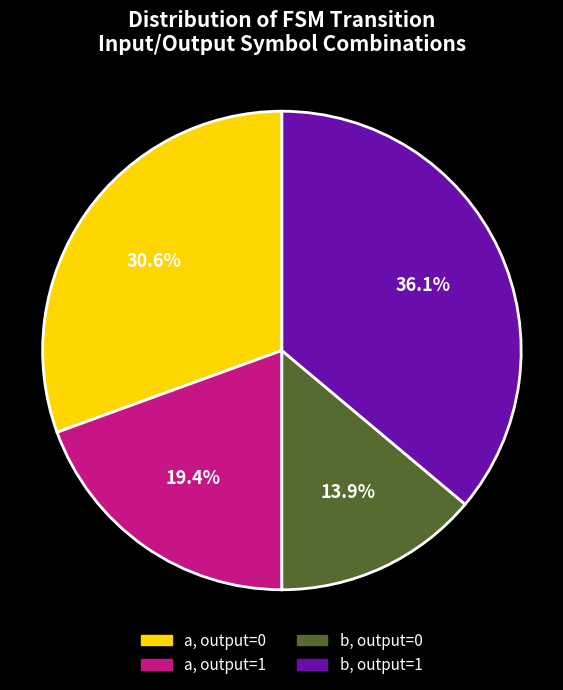

Which category has the smallest portion of the pie?

b, output=0